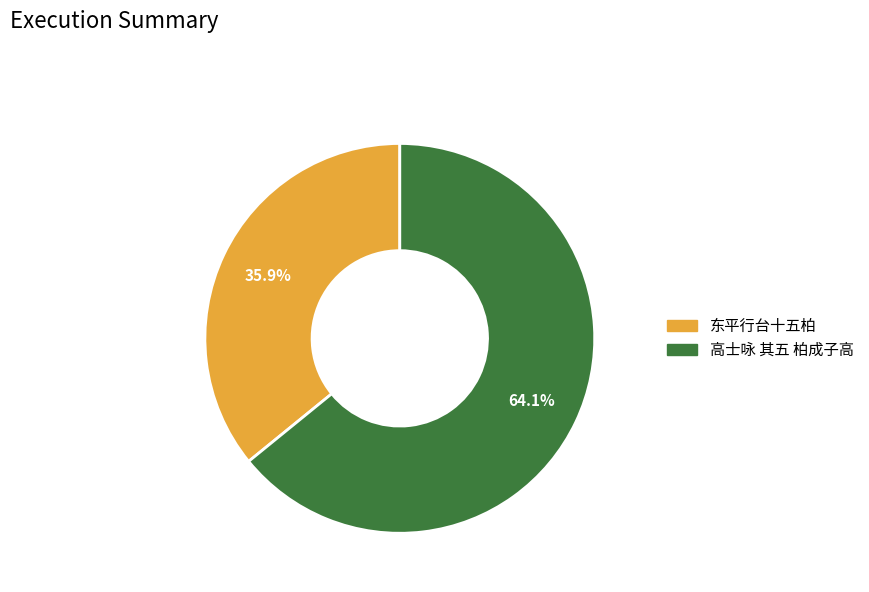

Is it true that 东平行台十五柏 is 36% of the pie?

True